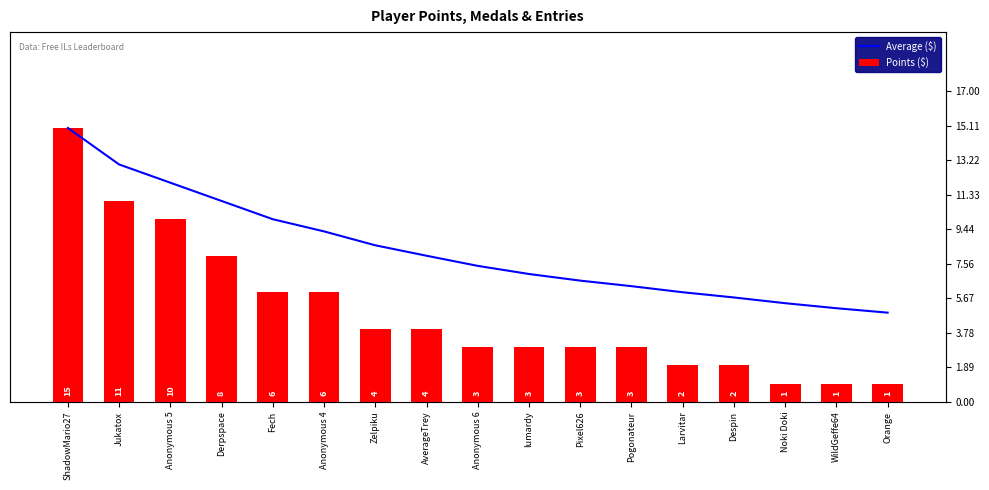

Reading right to left, list all the values displayed in this chart.

Points ($): 1.0	1.0	1.0	2.0	2.0	3.0	3.0	3.0	3.0	4.0	4.0	6.0	6.0	8.0	10.0	11.0	15.0
Average ($): 4.9	5.1	5.4	5.7	6.0	6.3	6.6	7.0	7.4	8.0	8.6	9.3	10.0	11.0	12.0	13.0	15.0